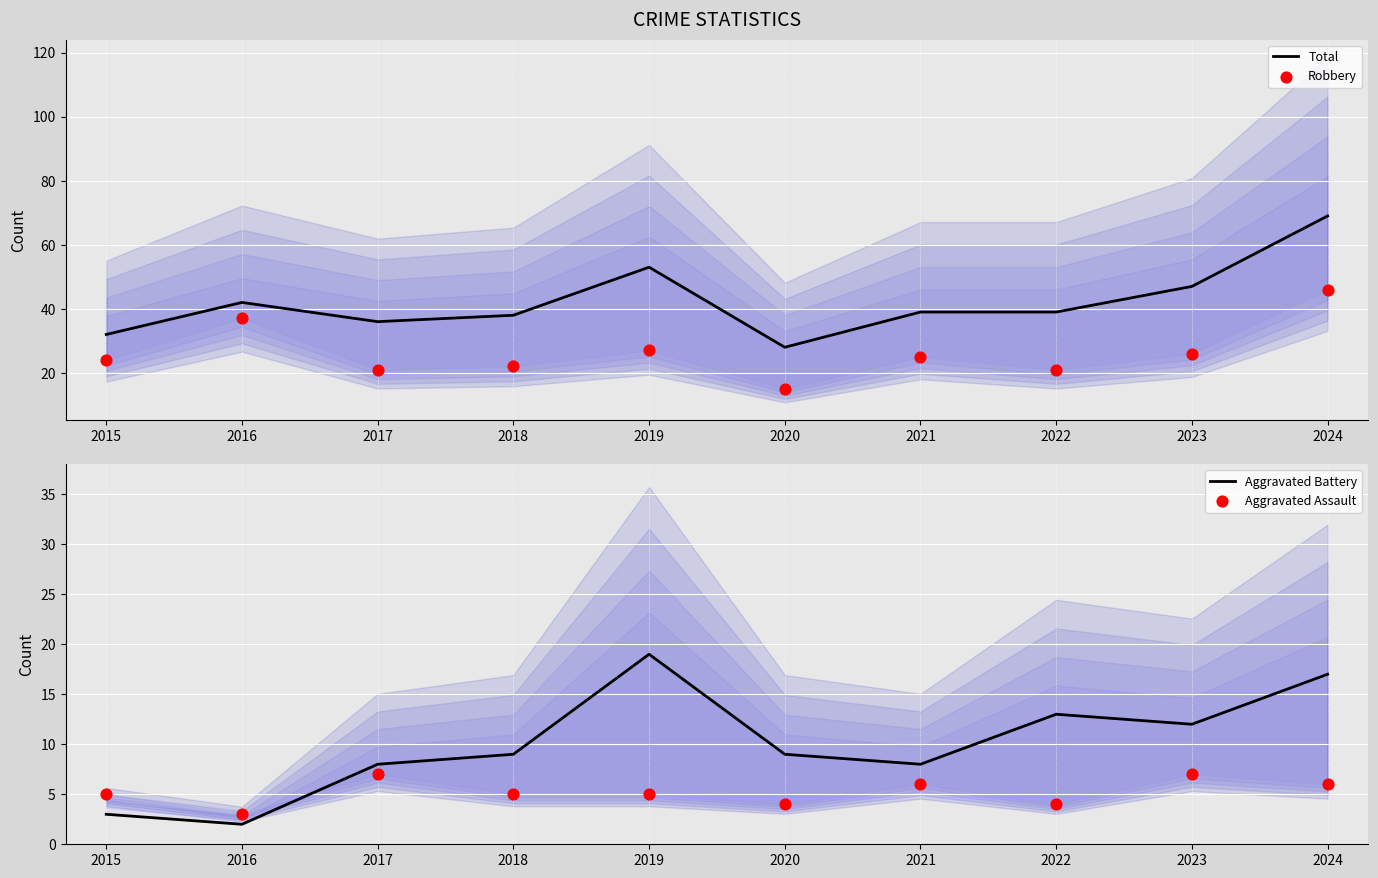

What are all the series names shown in the legend?

Total, Robbery, Aggravated Battery, Aggravated Assault